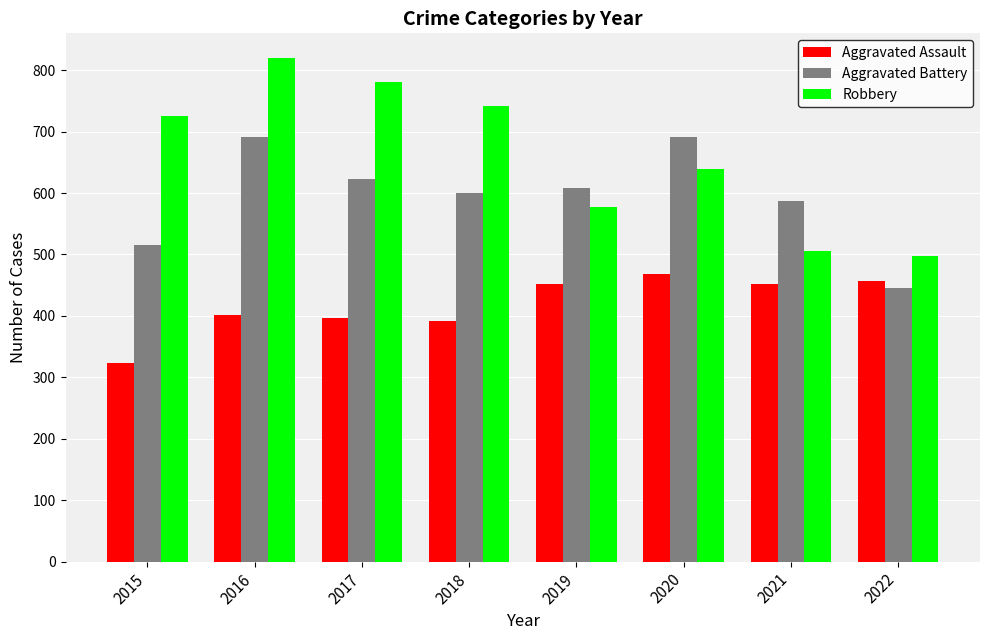

Reading right to left, extract all data points from this chart.

Aggravated Assault: 2022=457	2021=452	2020=468	2019=452	2018=392	2017=396	2016=402	2015=323
Aggravated Battery: 2022=446	2021=587	2020=691	2019=608	2018=600	2017=623	2016=691	2015=515
Robbery: 2022=497	2021=506	2020=639	2019=577	2018=741	2017=780	2016=819	2015=726